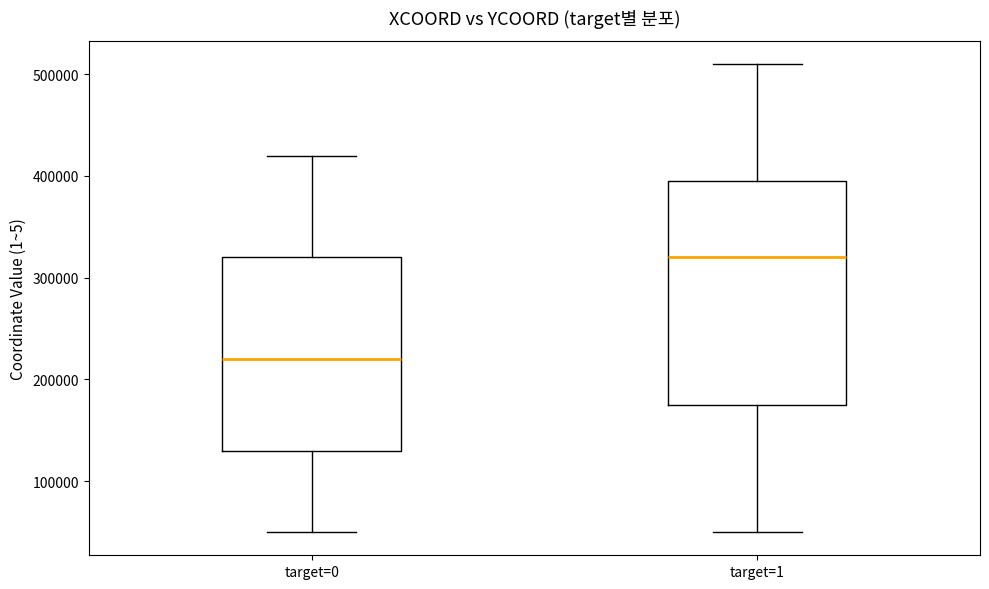

Which box is the tallest, from its lower edge to its upper edge?

target=1